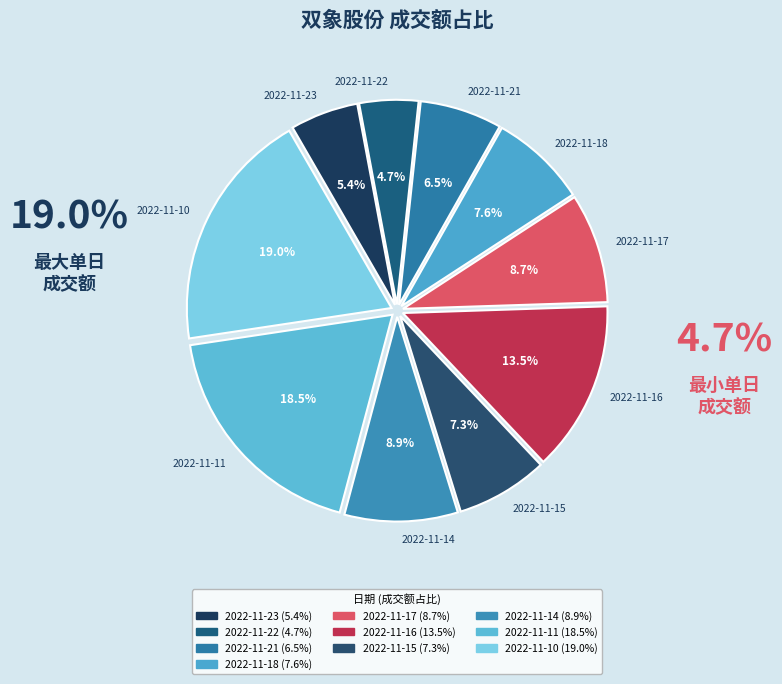

To the nearest percent, what is the average slice percentage?

10%